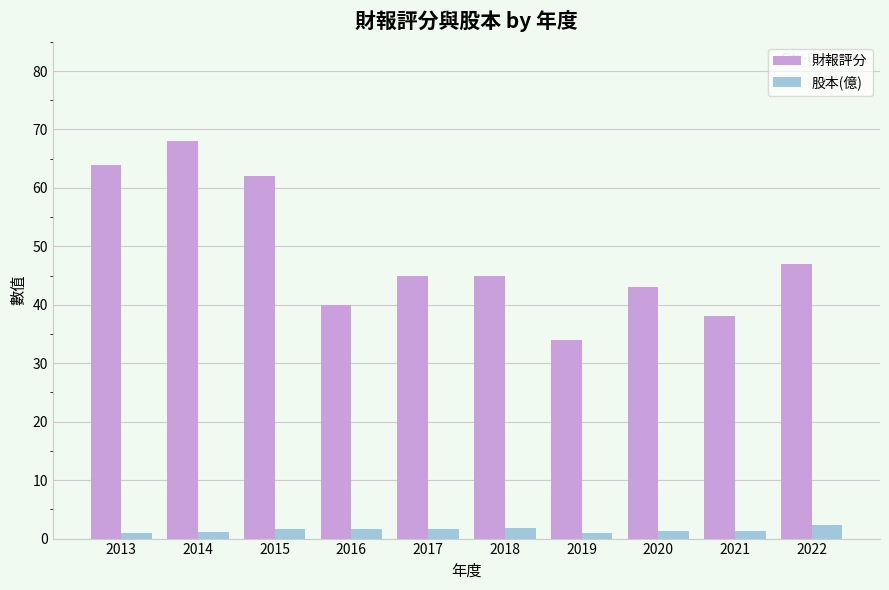

What is the maximum value shown in the chart?

68.0